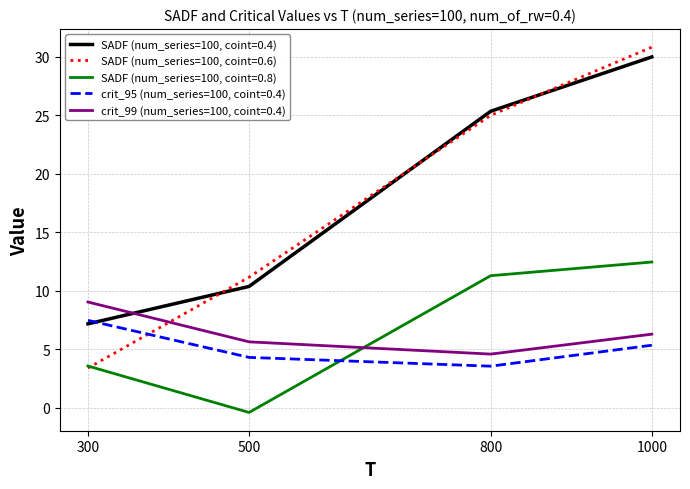

What is the difference between the crit_99 (num_series=100, coint=0.4) values at 1000 and 300?

2.7